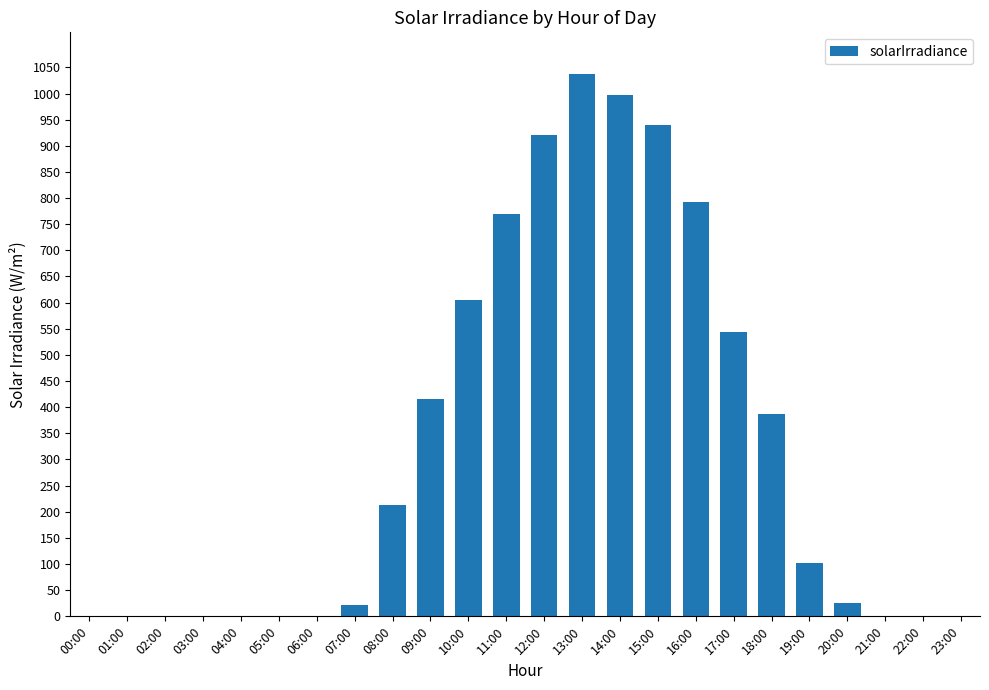

What is the sum of the values at 18:00 and 17:00?

930